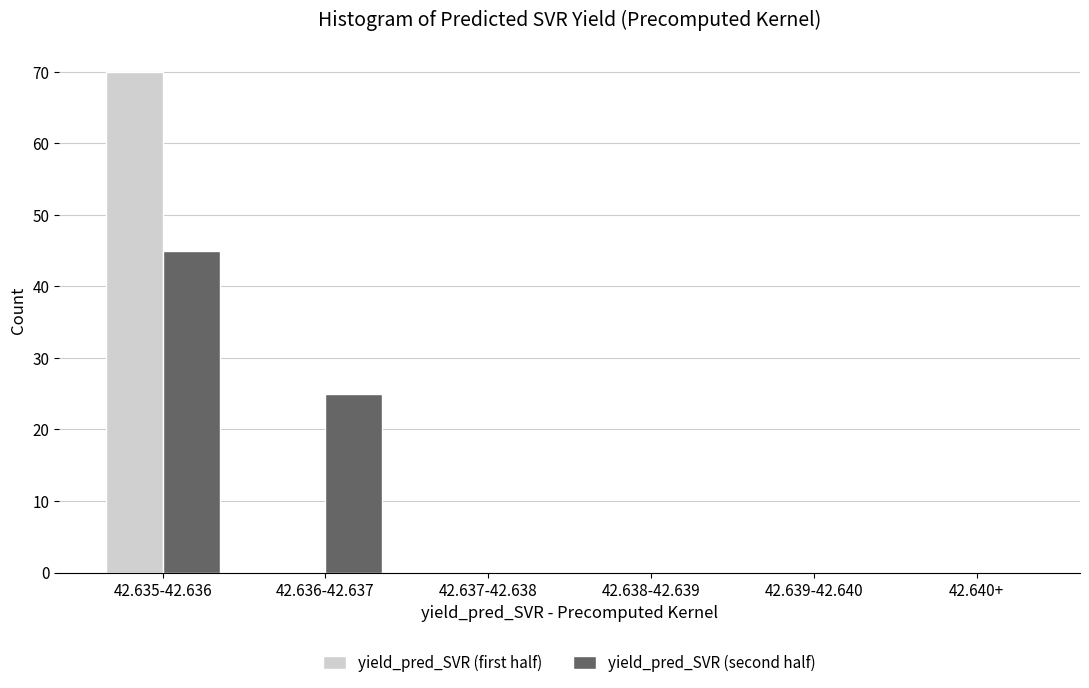

Reading left to right, list all the values displayed in this chart.

yield_pred_SVR (first half): 42.635-42.636=70	42.636-42.637=0	42.637-42.638=0	42.638-42.639=0	42.639-42.640=0	42.640+=0
yield_pred_SVR (second half): 42.635-42.636=45	42.636-42.637=25	42.637-42.638=0	42.638-42.639=0	42.639-42.640=0	42.640+=0